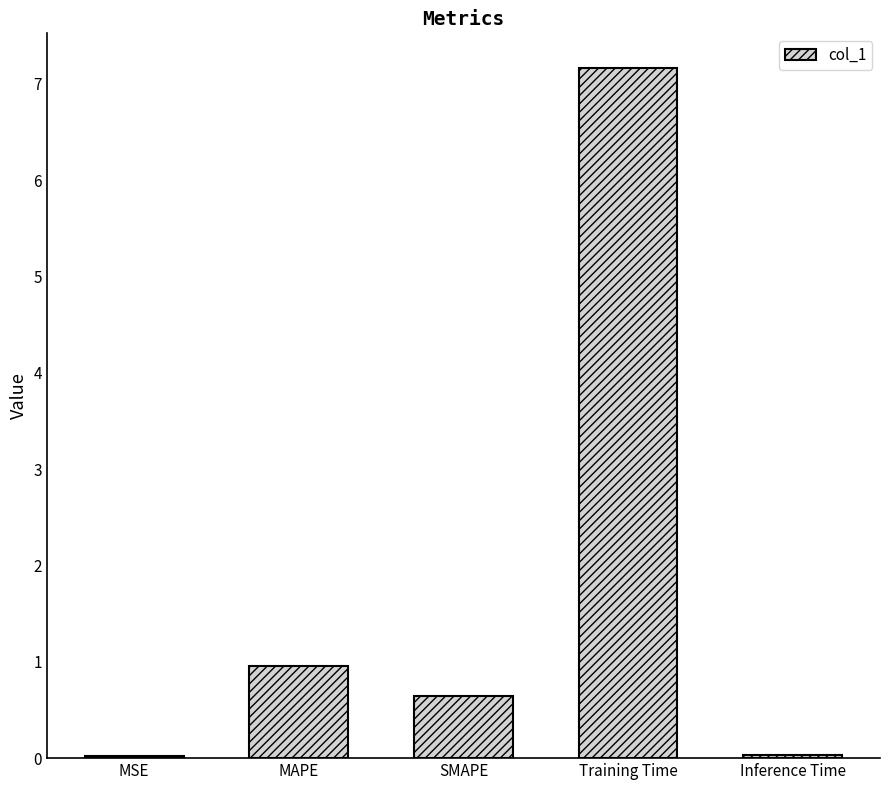

What value does the data have at Training Time?

7.2